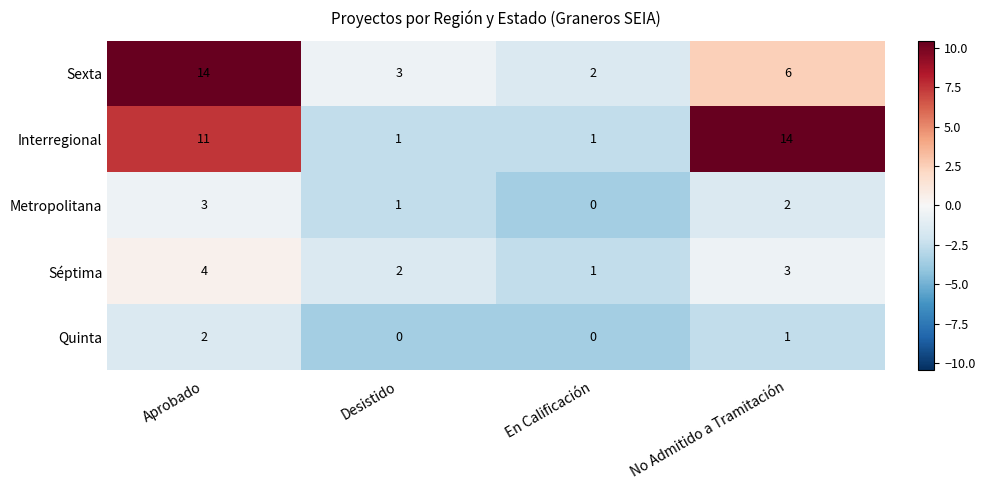

The Sexta series shows 1 at Desistido. True or false?

False